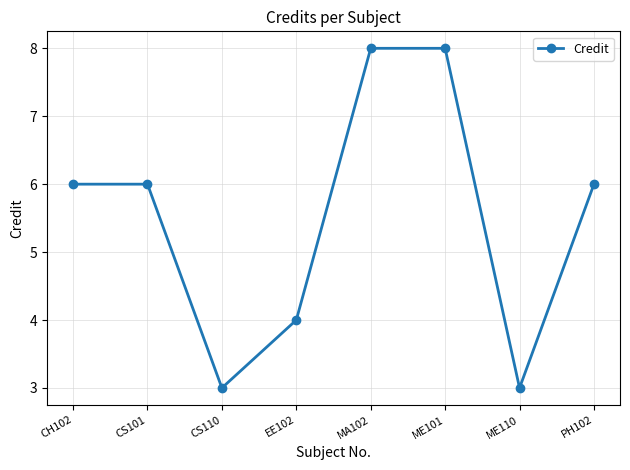

What is the smallest value displayed?

3